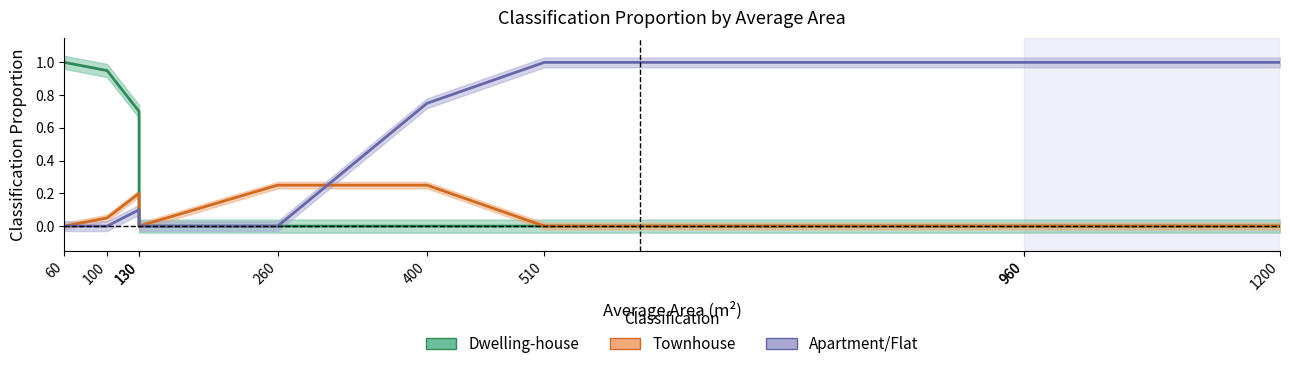

In Townhouse, how many points are lower than both neighbors (excluding endpoints)?

1